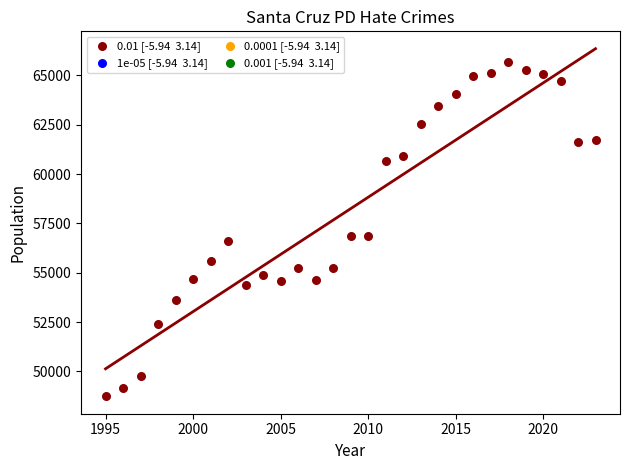

What is the range of Y values (max minus min)?

16940